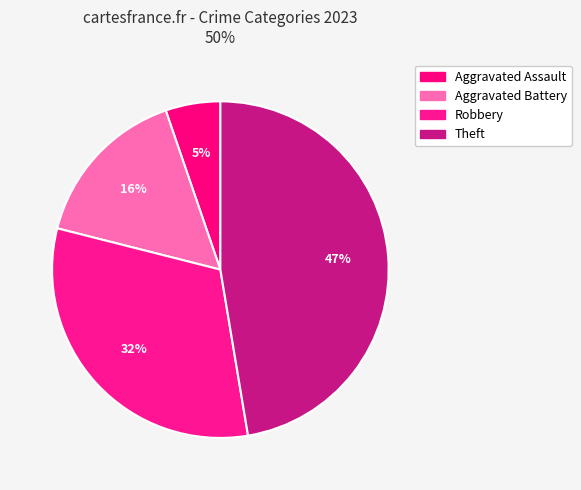

Count the number of slices in the pie.

4